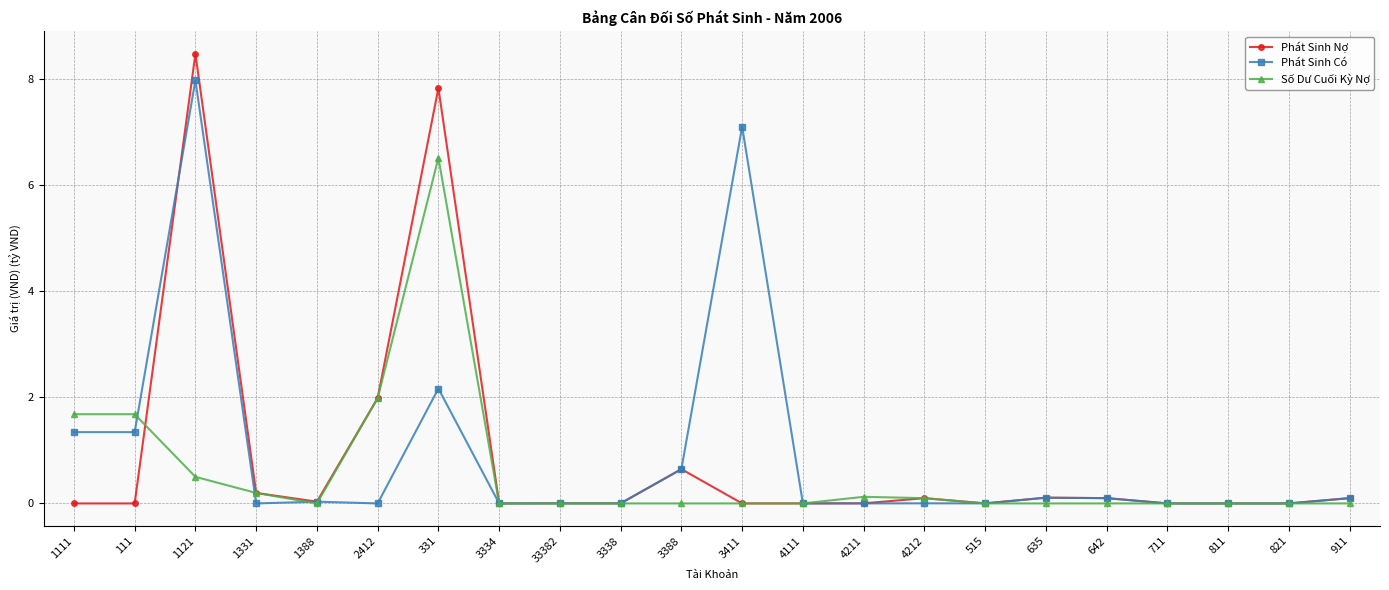

What is the greatest value displayed?

8.5